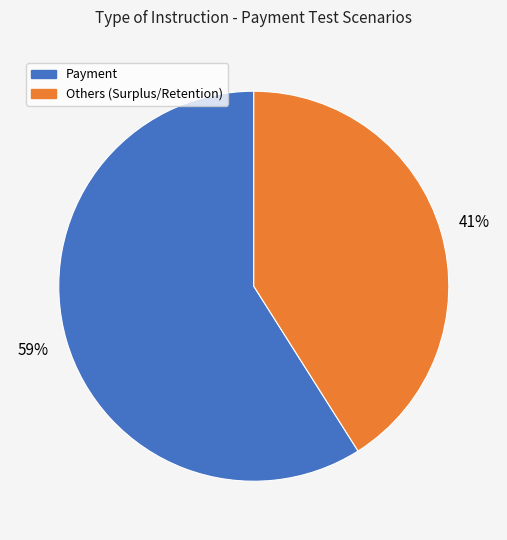

To the nearest percent, what is the difference between the largest and smallest slice percentages?

18%